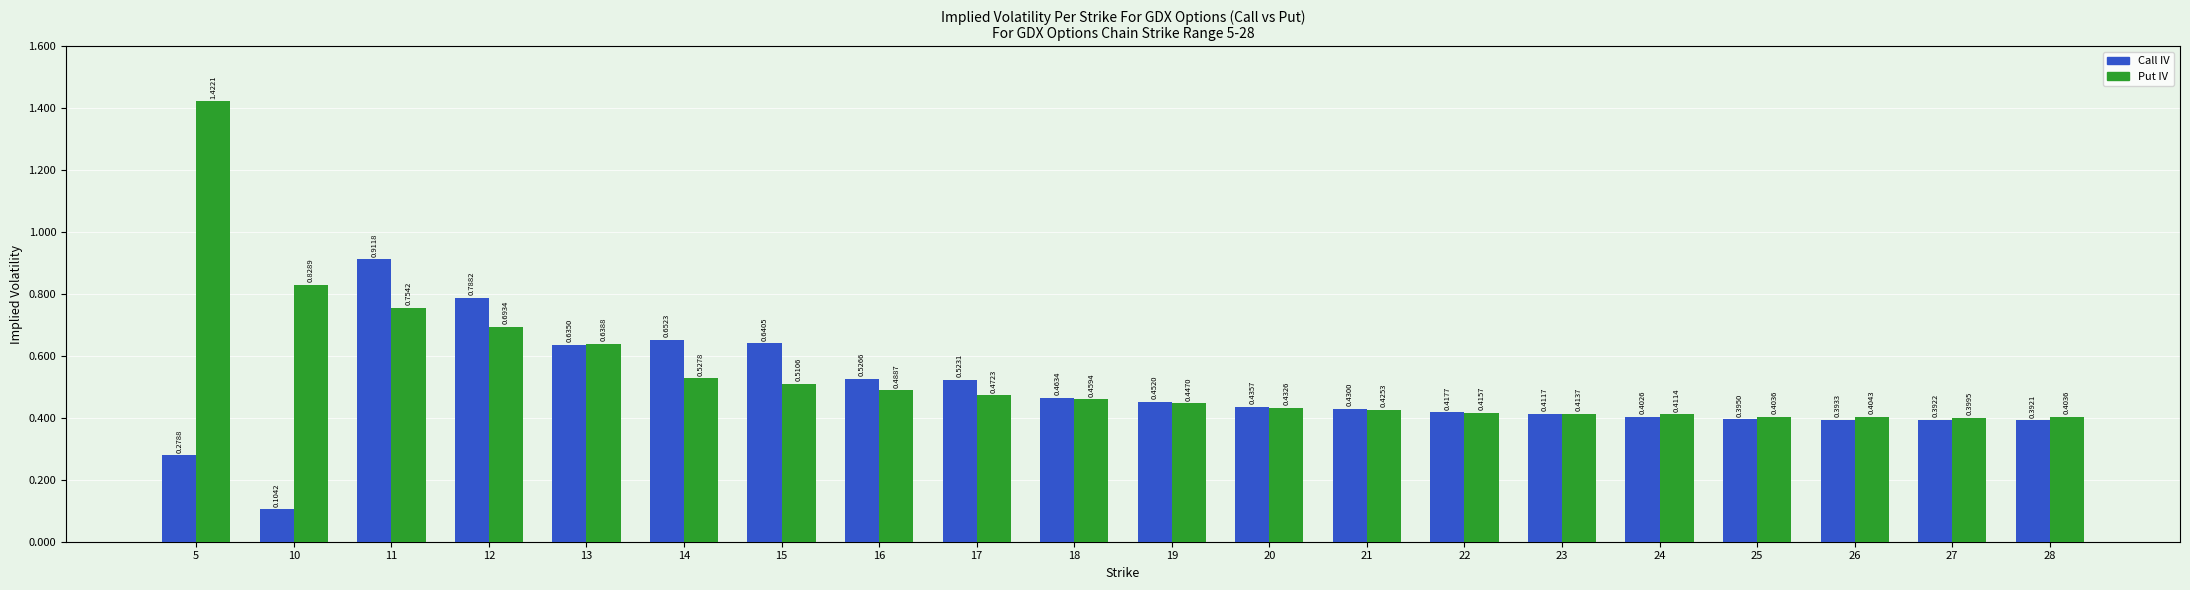

Which series has the widest spread of values?

Put IV